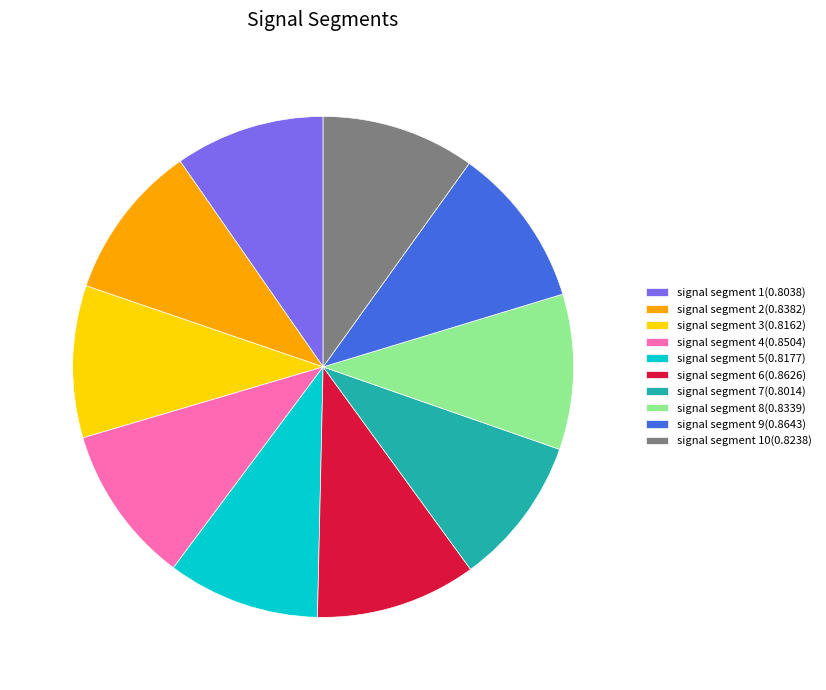

Count the number of slices in the pie.

10